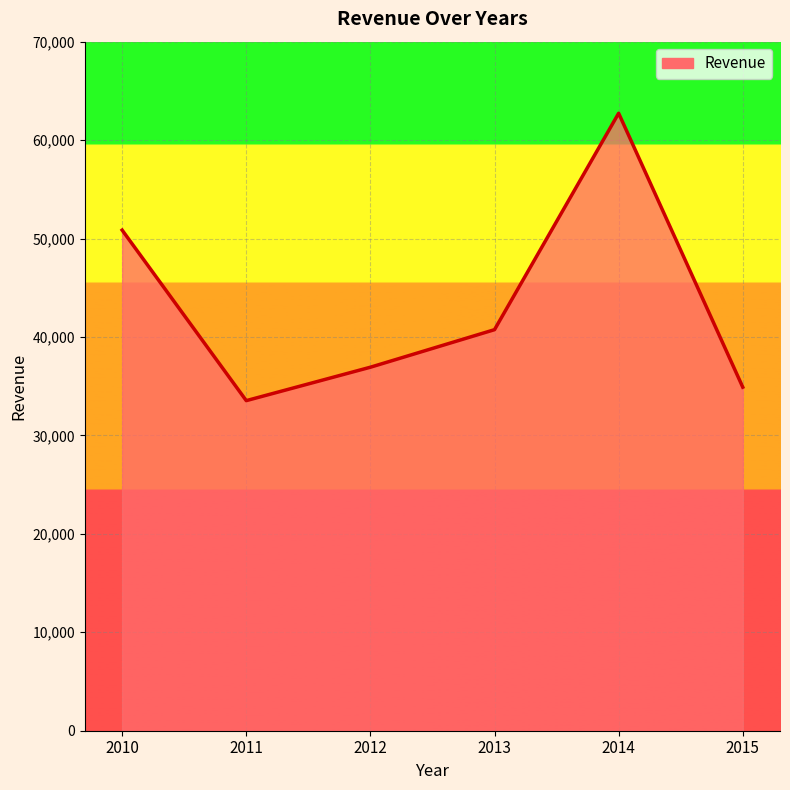

Rank the categories by value from lowest to highest.

2011, 2015, 2012, 2013, 2010, 2014